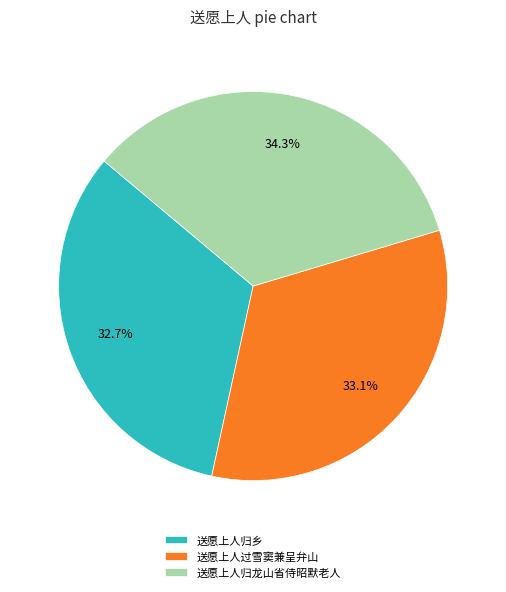

Is there any slice that represents more than half of the pie?

No